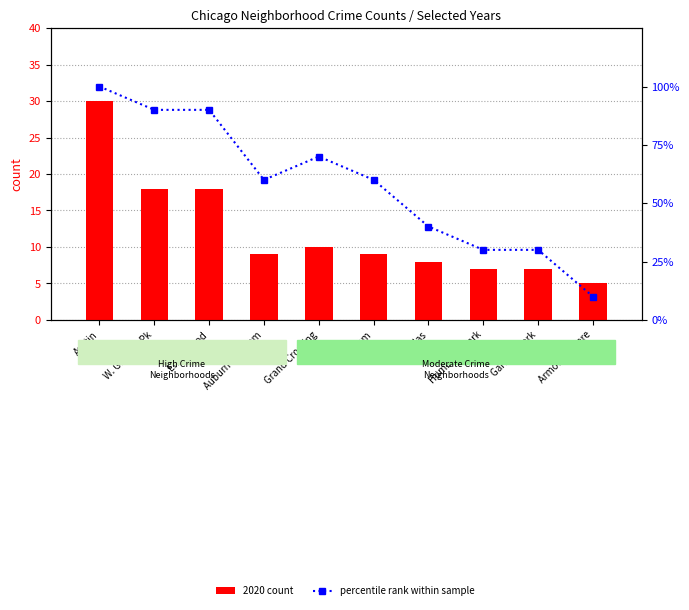

List the labels in order of 2020 count value, largest first.

Austin, W. Garfield Pk, Englewood, Grand Crossing, Auburn Gresham, Chatham, Douglas, Humboldt Park, Garfield Park, Armour Square